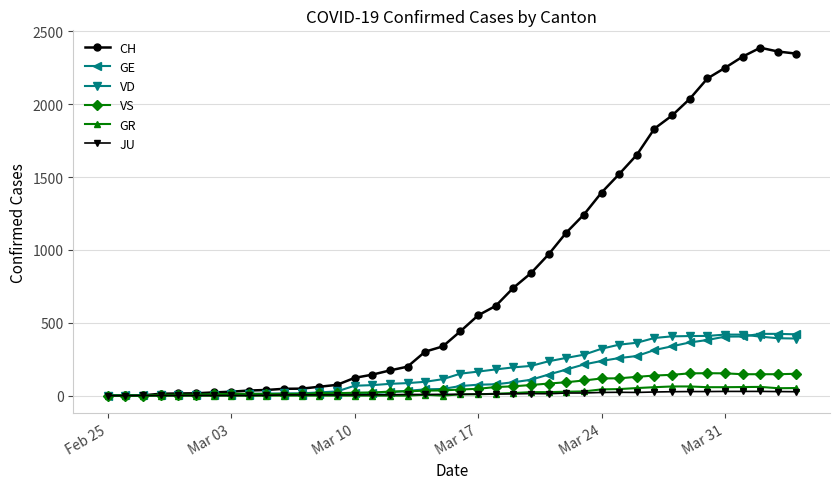

What are all the series names shown in the legend?

CH, GE, VD, VS, GR, JU